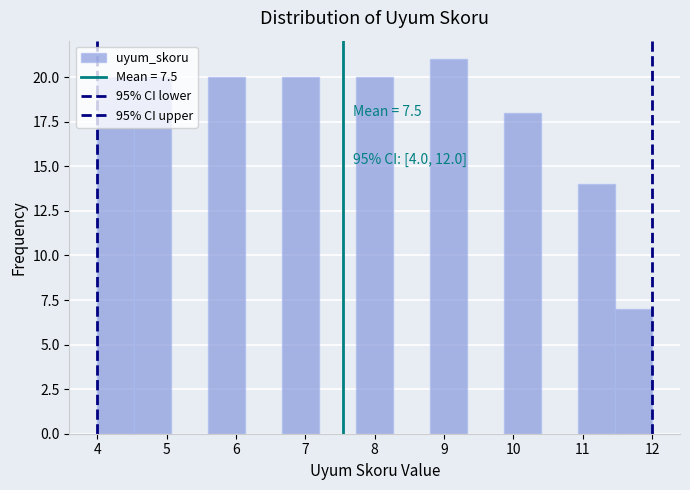

Over which range of the x-axis is the bar tallest?

8.8 to 9.3